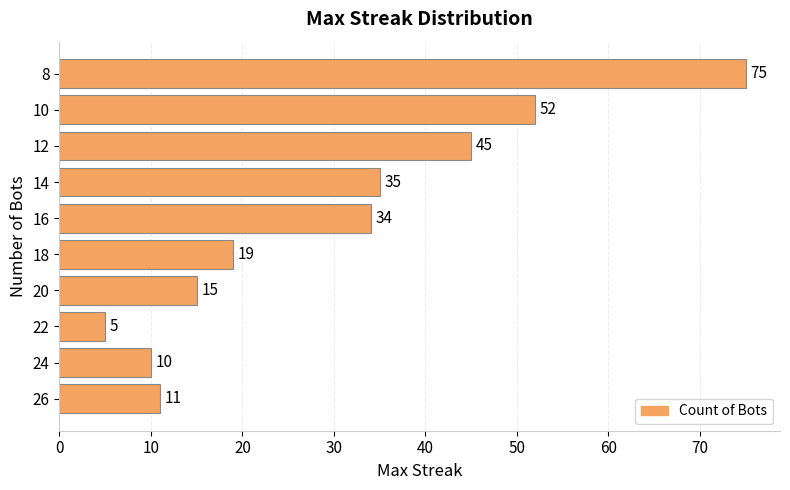

At which category does the chart reach its peak across all series?

8